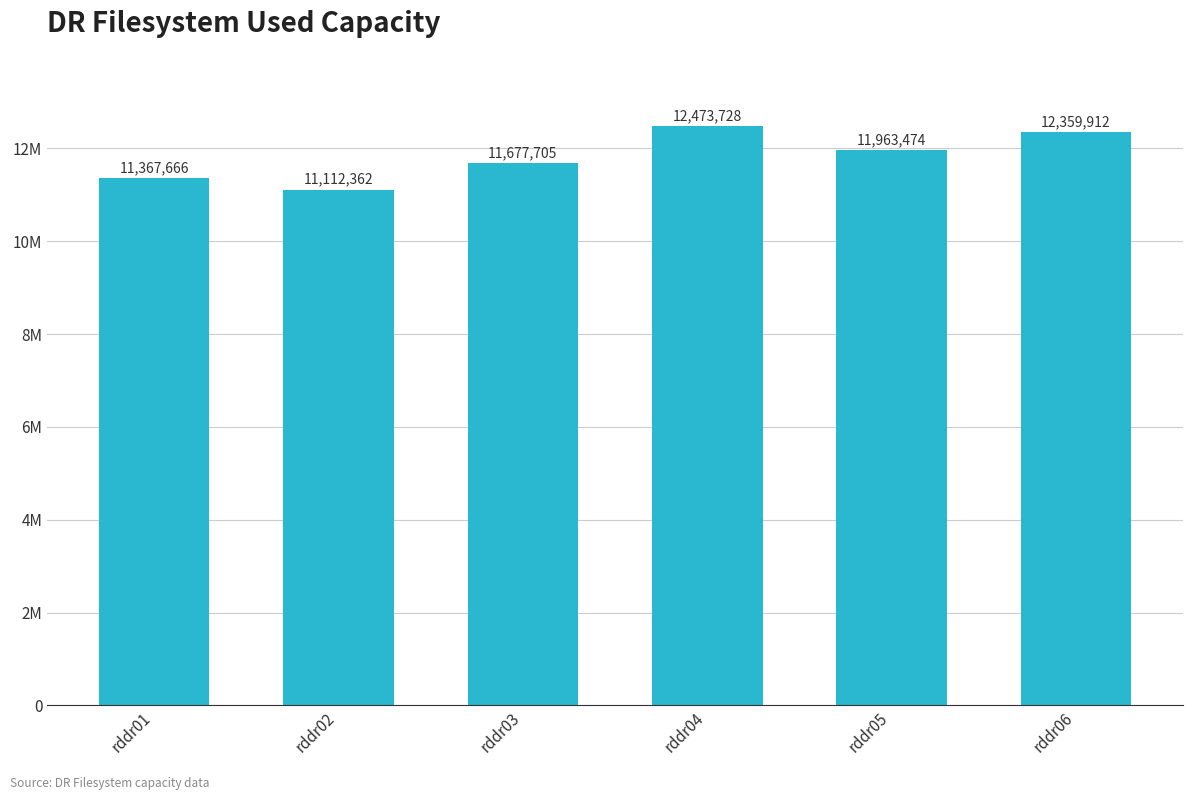

Reading right to left, extract all data points from this chart.

rddr06=12359912	rddr05=11963474	rddr04=12473728	rddr03=11677705	rddr02=11112362	rddr01=11367666